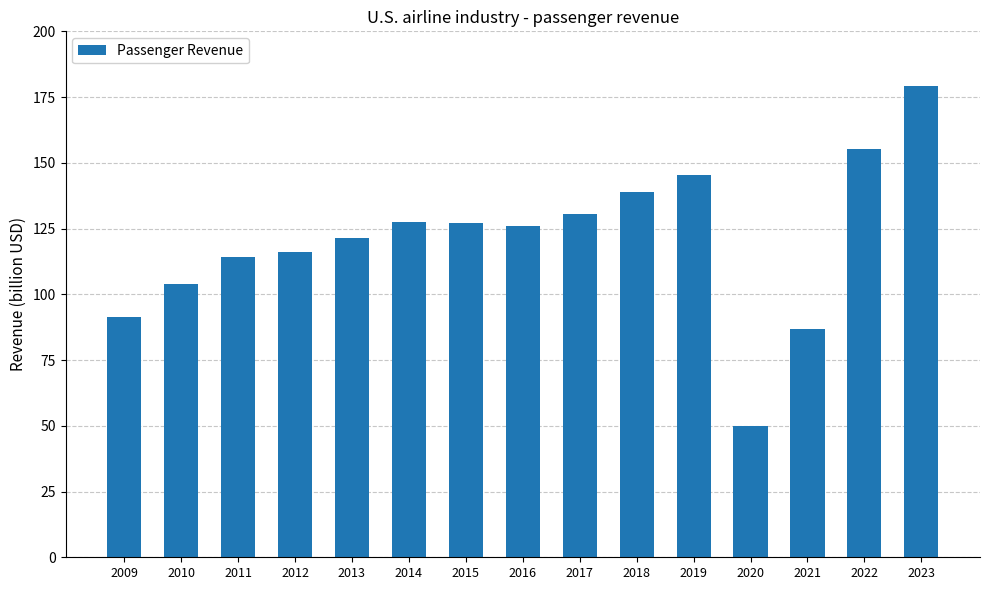

True or false: the data shows 257.0 at 2023.

False